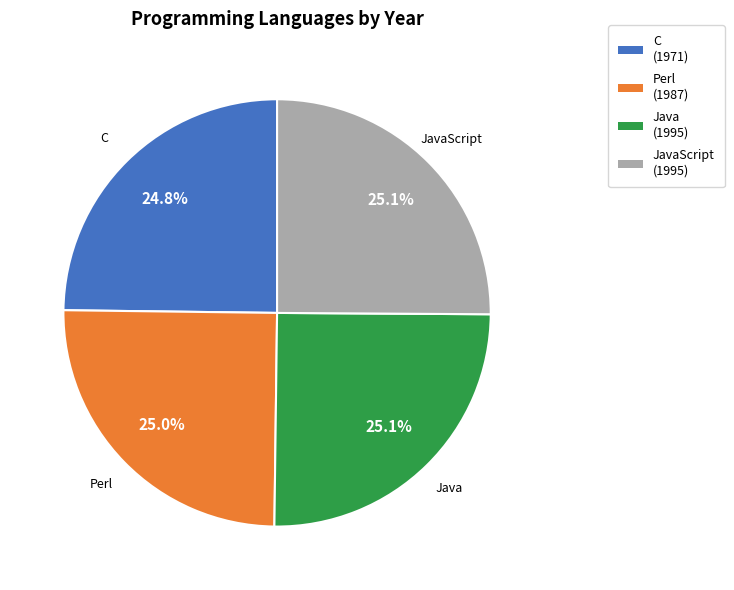

What is the ratio of the value at C to the value at Perl?

1.0